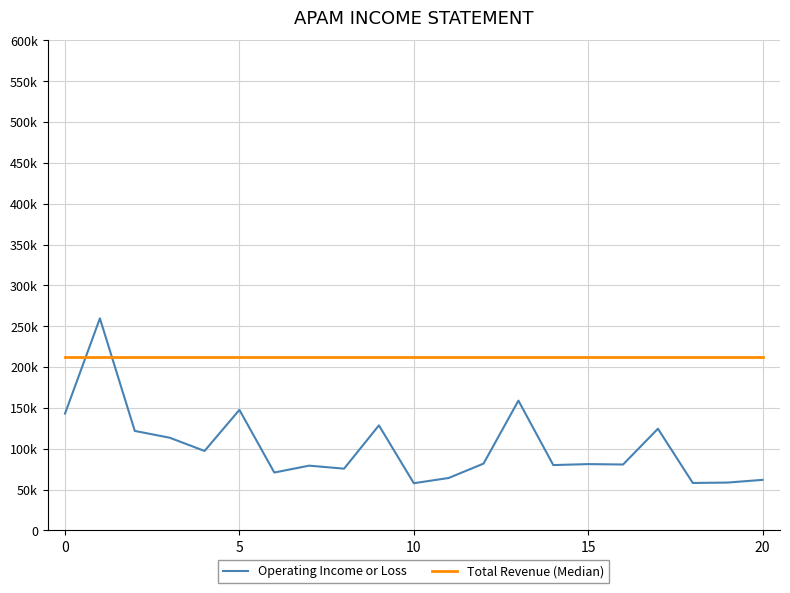

Does the chart display data point markers on the line(s)?

No